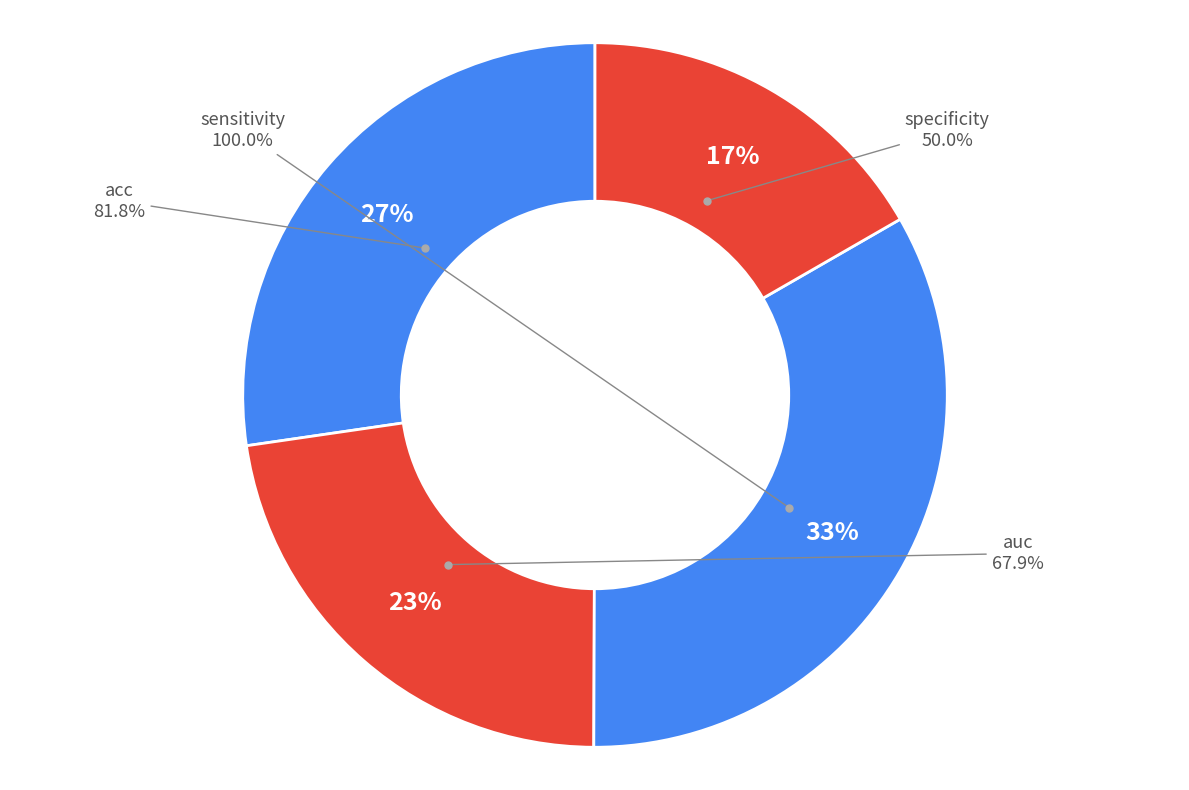

Which has a higher value, sensitivity or auc?

sensitivity